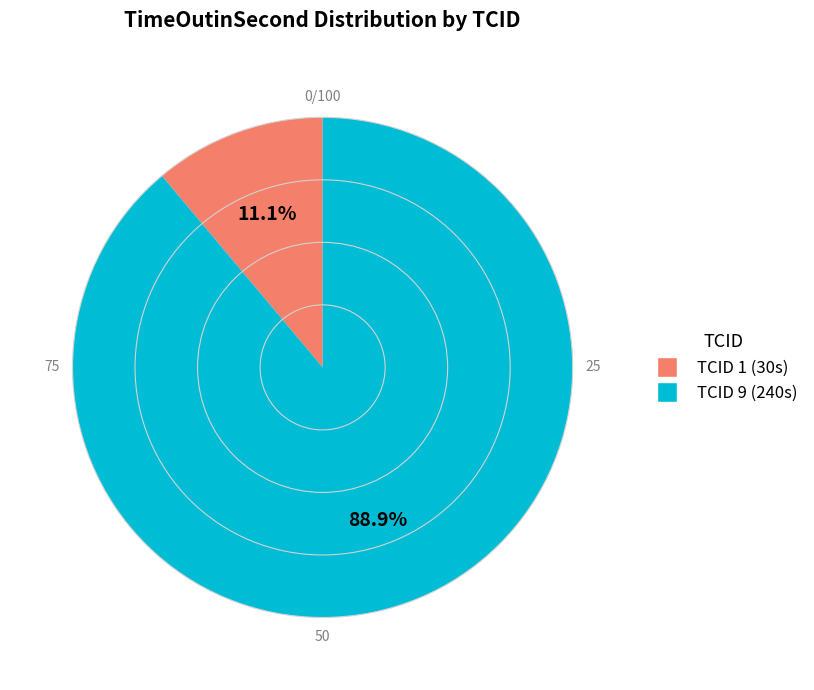

To the nearest percent, what is the difference between the largest and smallest slice percentages?

78%